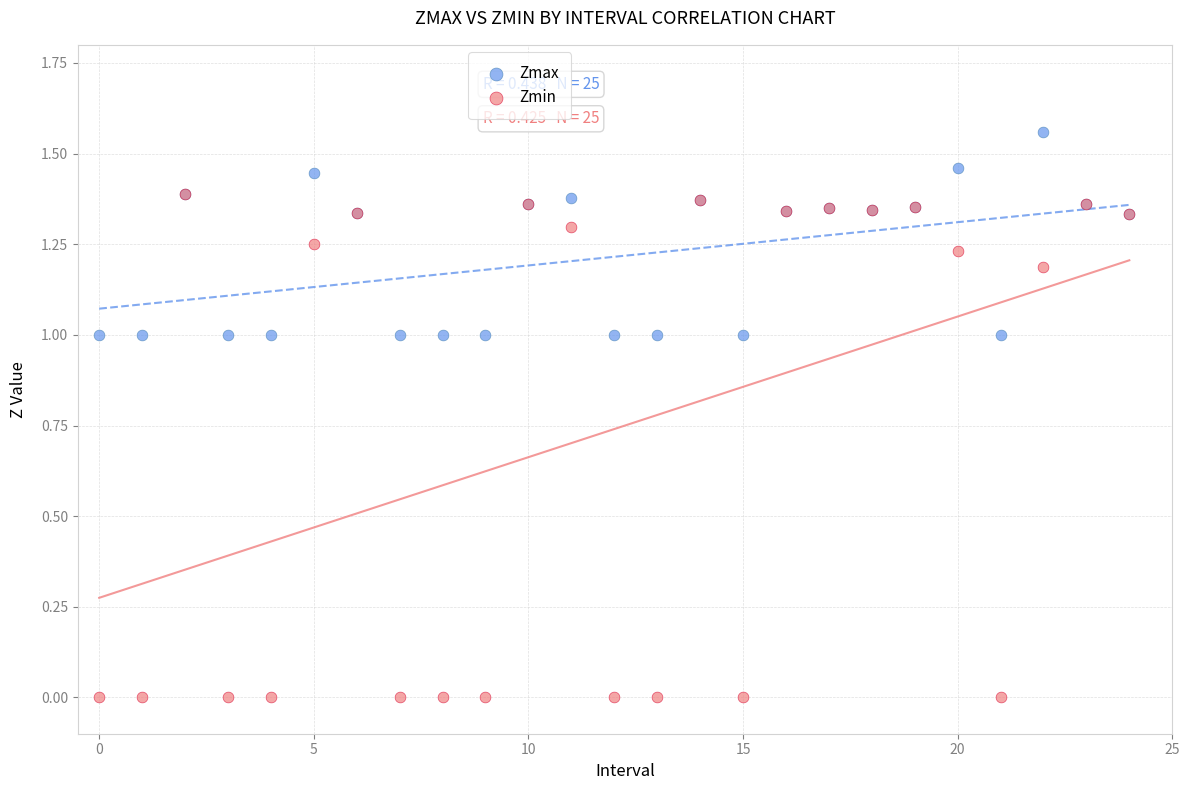

Which series reaches the maximum Y coordinate?

Zmax